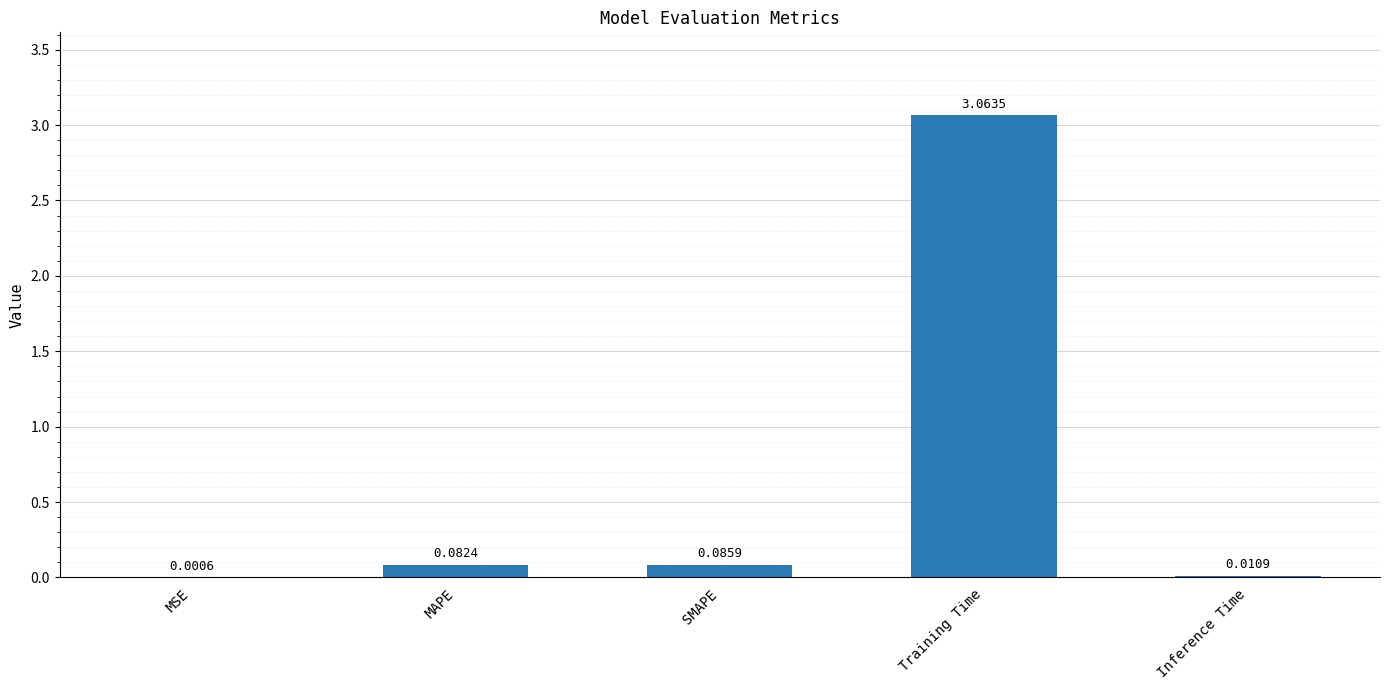

Which category has the highest value across all series?

Training Time